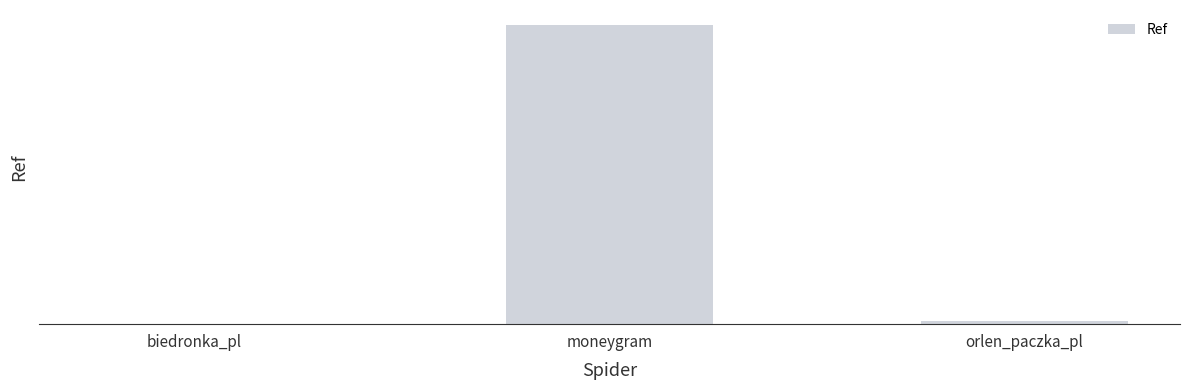

Rank the categories by value from highest to lowest.

moneygram, orlen_paczka_pl, biedronka_pl